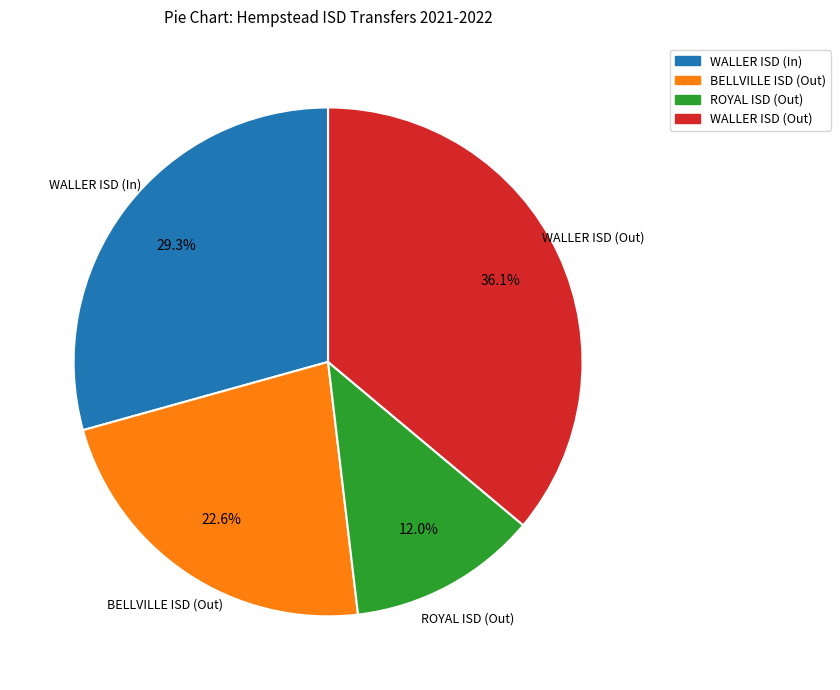

What percentage do WALLER ISD (In) and BELLVILLE ISD (Out) together represent?

51.9%